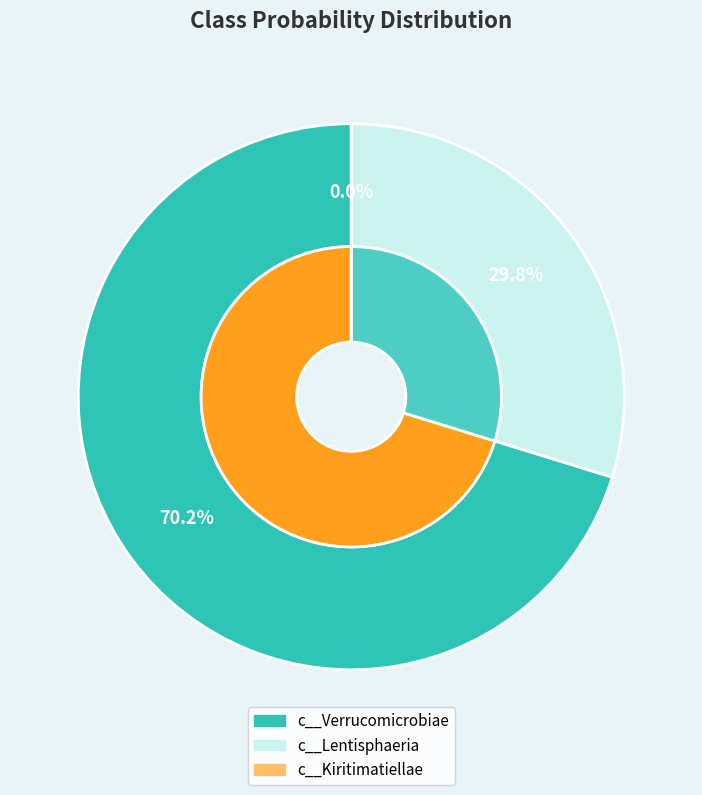

To the nearest percent, what portion does even_MAG-GUT19408.fa represent?

53%